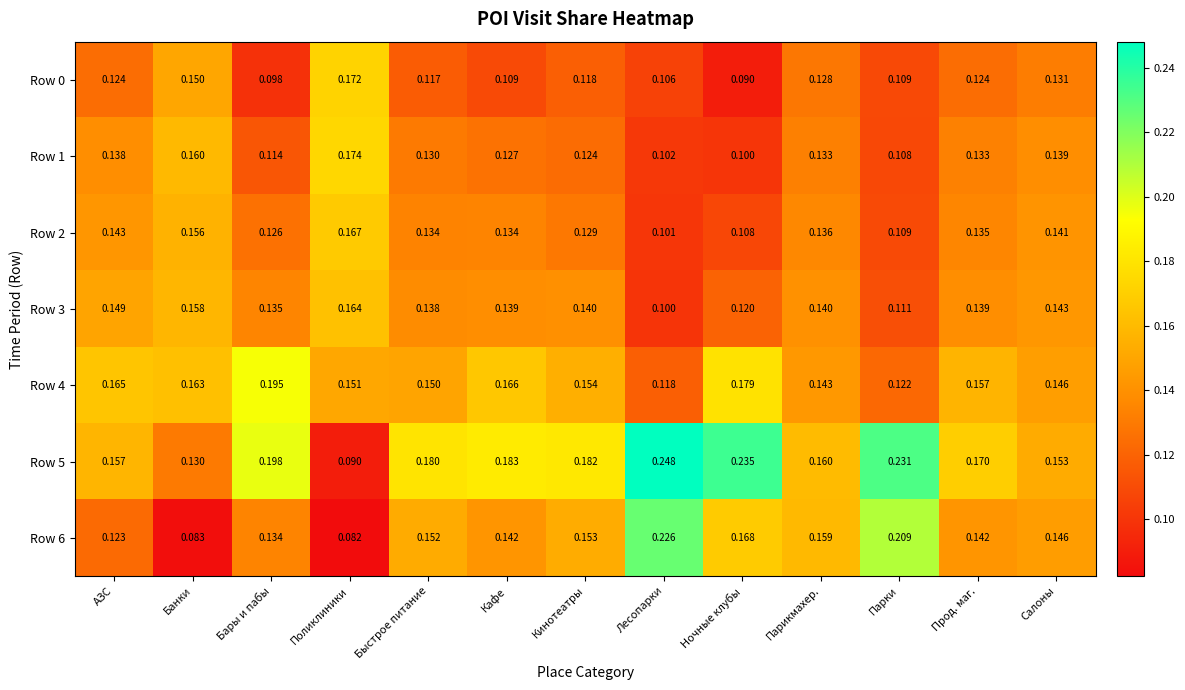

At Кинотеатры, list the series in order from smallest to largest.

Row 0, Row 1, Row 2, Row 3, Row 6, Row 4, Row 5